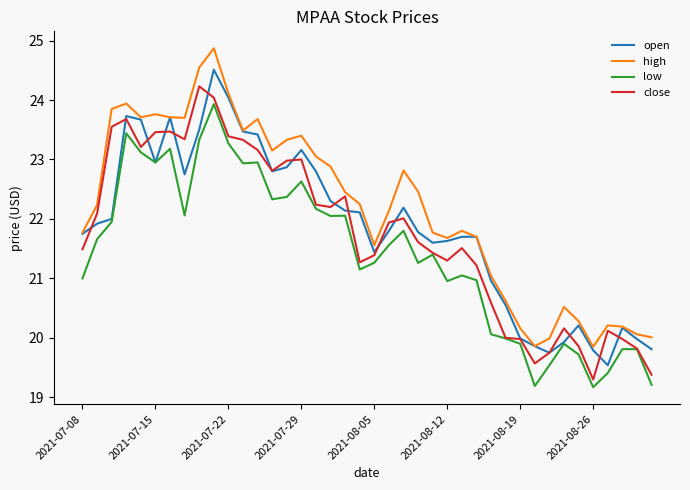

True or false: high and low cross at least once.

False